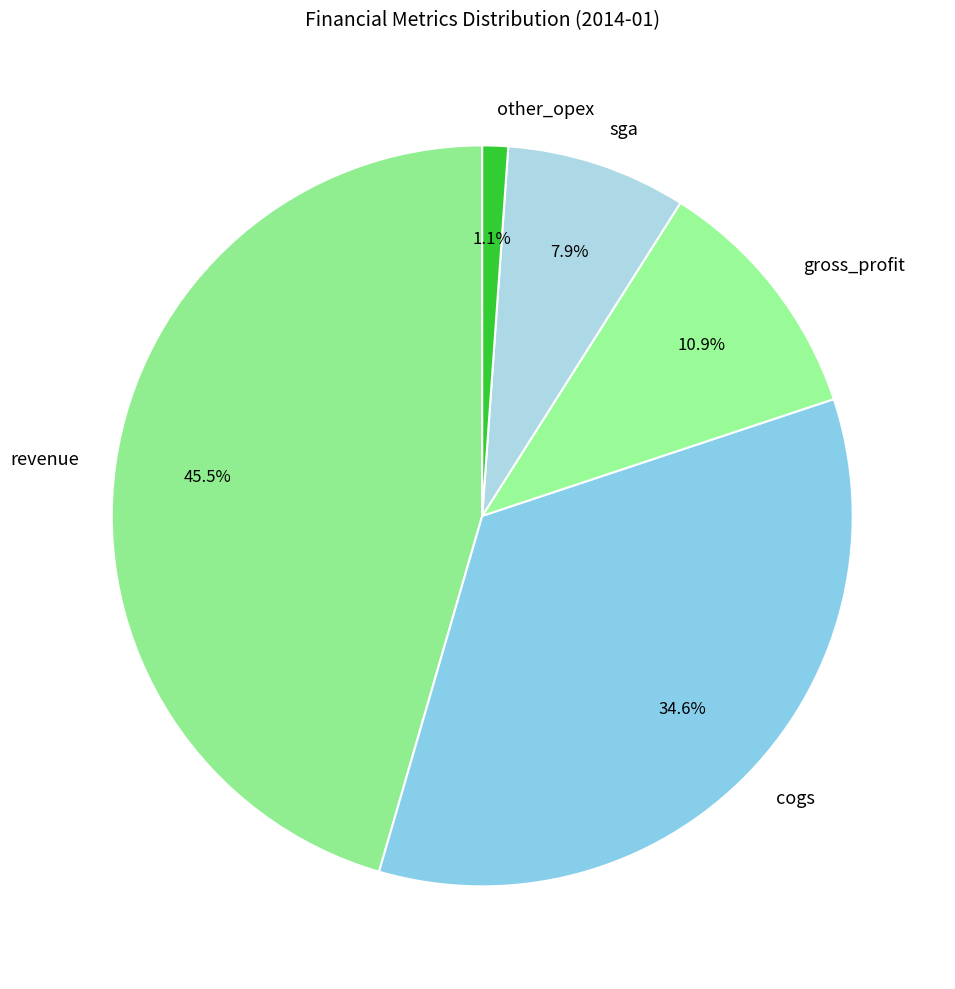

Which slice is the largest?

revenue